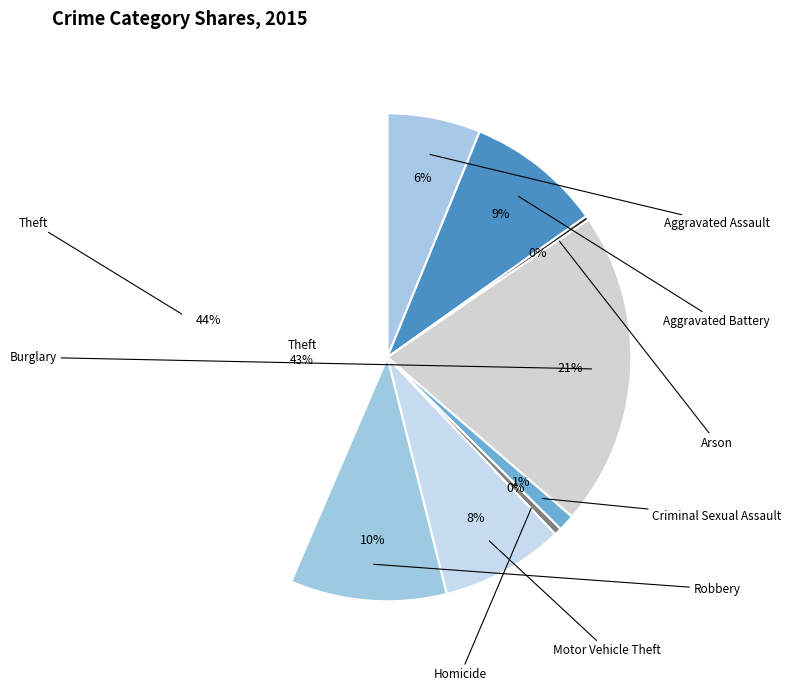

True or false: Aggravated Battery accounts for 9% of the total.

True